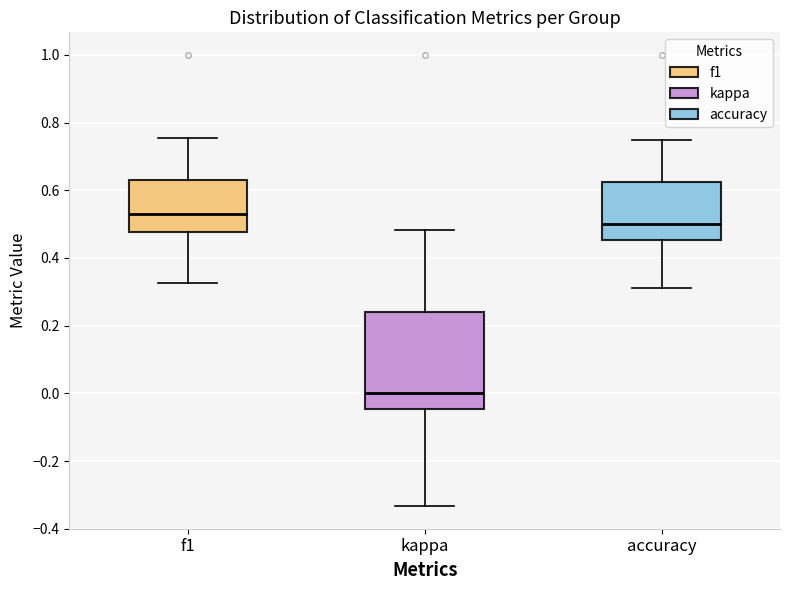

Where does the lower whisker of the box for f1 end on the y-axis? The values are not printed on the chart, so give them approximately, as read against the axis.

0.32